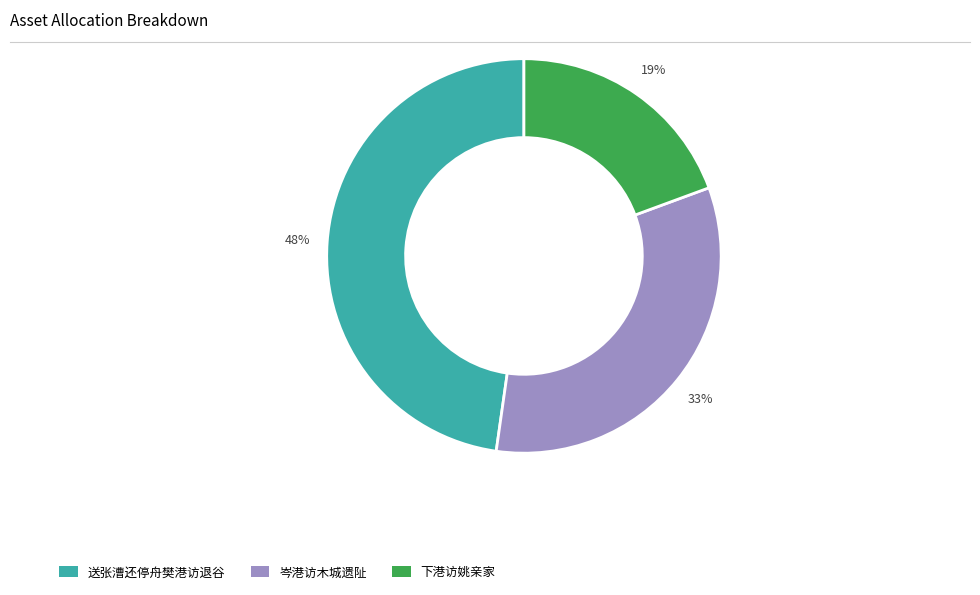

Do 送张漕还停舟樊港访退谷 and 下港访姚亲家 together represent more than half of the pie?

Yes